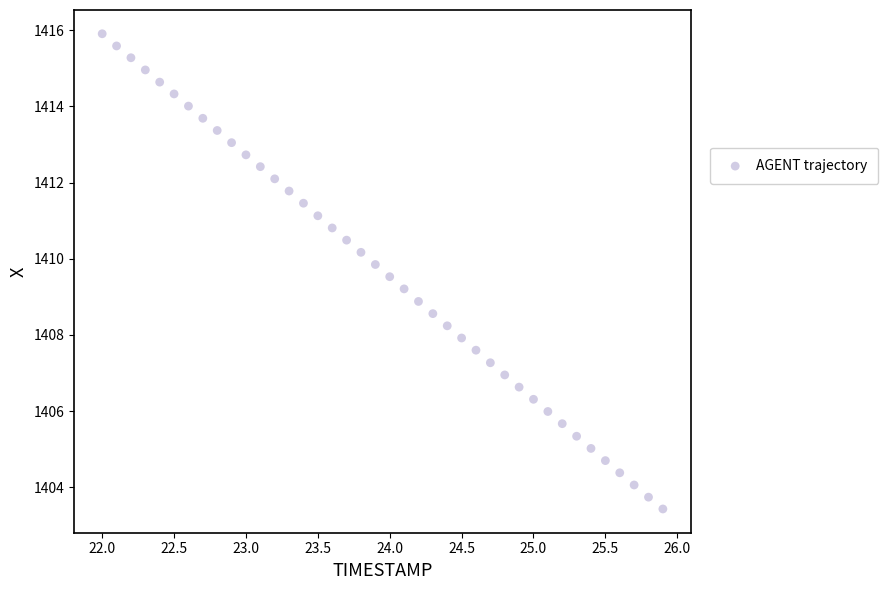

What is the range of X values (max minus min)?

3.9